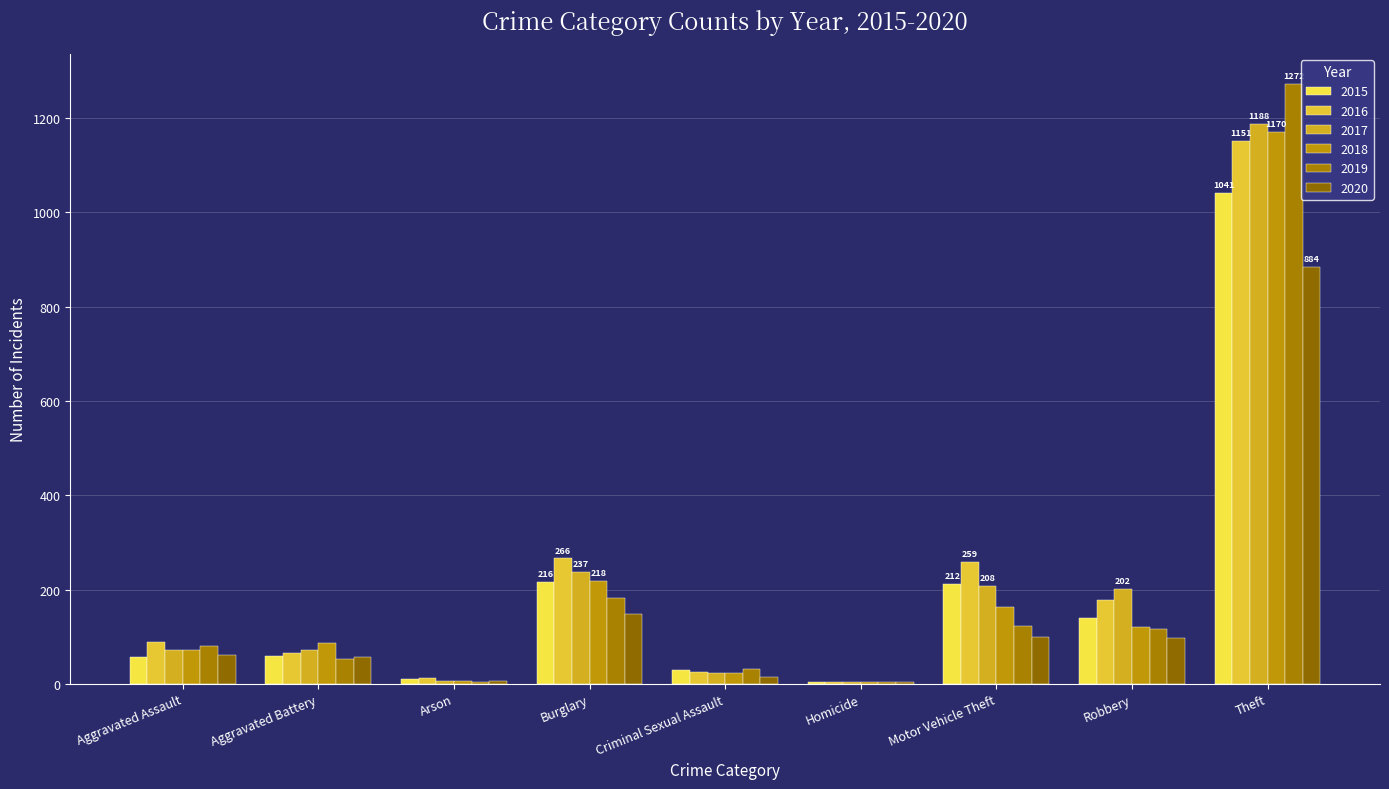

The 2018 series shows 72 at Aggravated Assault. True or false?

True